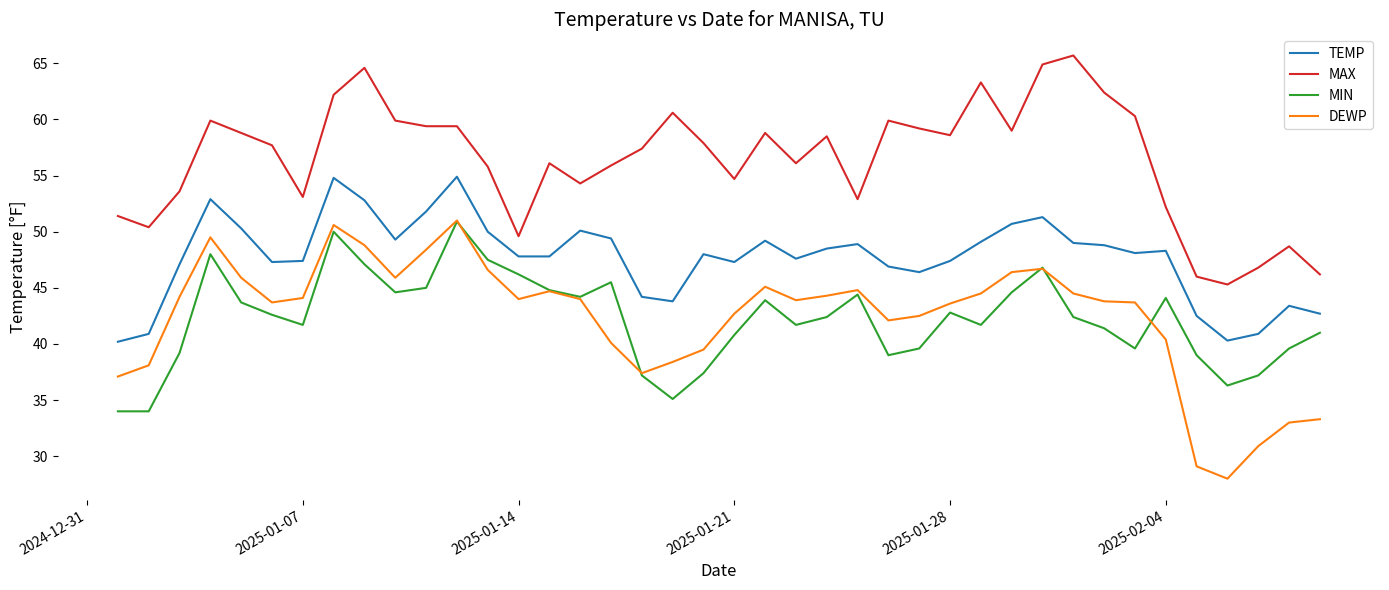

True or false: MAX and TEMP intersect in this chart.

False